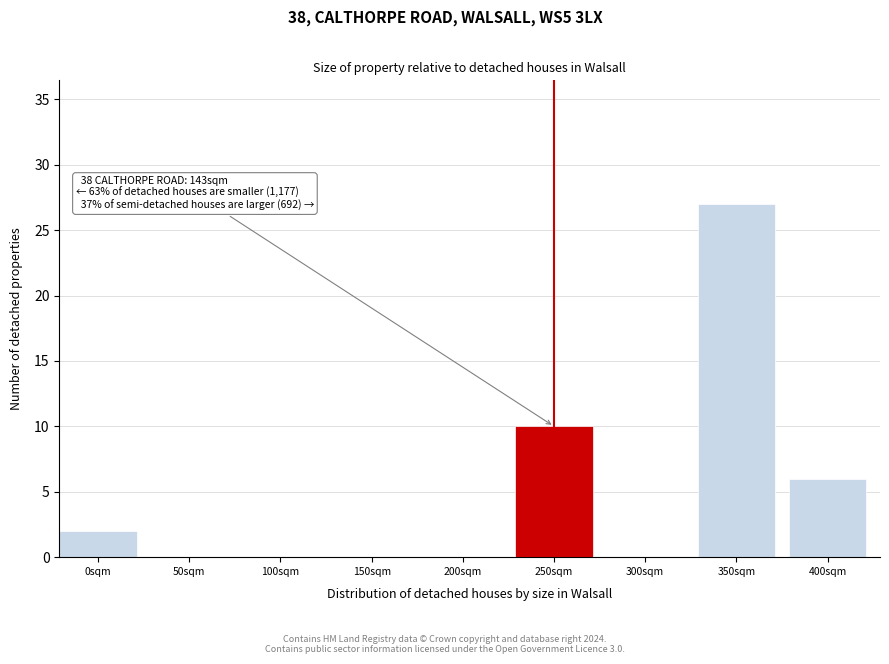

Reading left to right, extract all data points from this chart.

0sqm=2	50sqm=0	100sqm=0	150sqm=0	200sqm=0	250sqm=10	300sqm=0	350sqm=27	400sqm=6